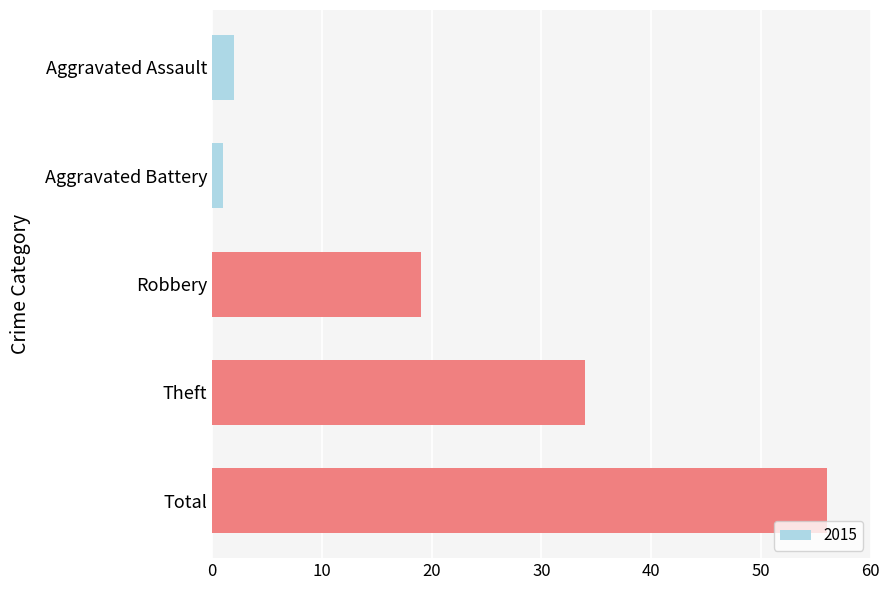

Reading top to bottom, list all the values displayed in this chart.

Aggravated Assault=2	Aggravated Battery=1	Robbery=19	Theft=34	Total=56